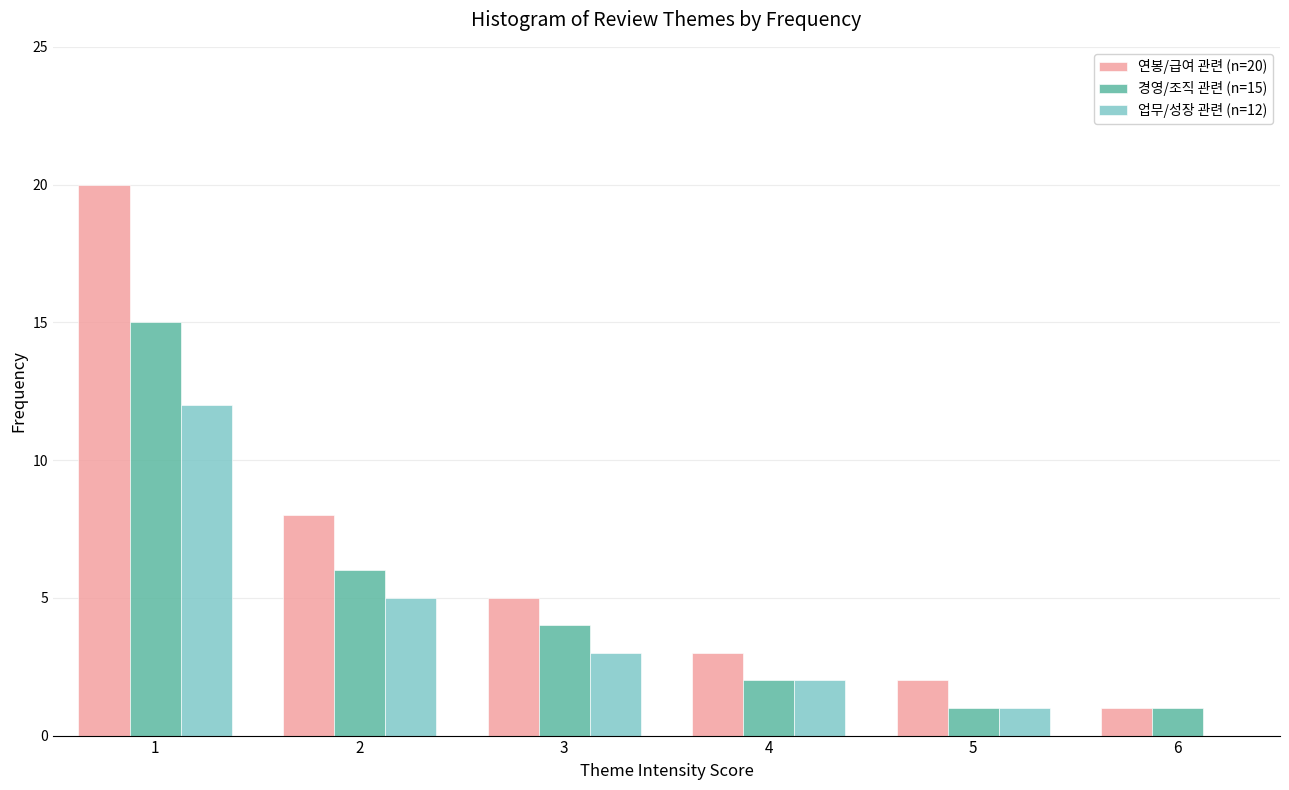

Reading right to left, extract all data points from this chart.

연봉/급여 관련 (n=20): 1	2	3	5	8	20
경영/조직 관련 (n=15): 1	1	2	4	6	15
업무/성장 관련 (n=12): 0	1	2	3	5	12